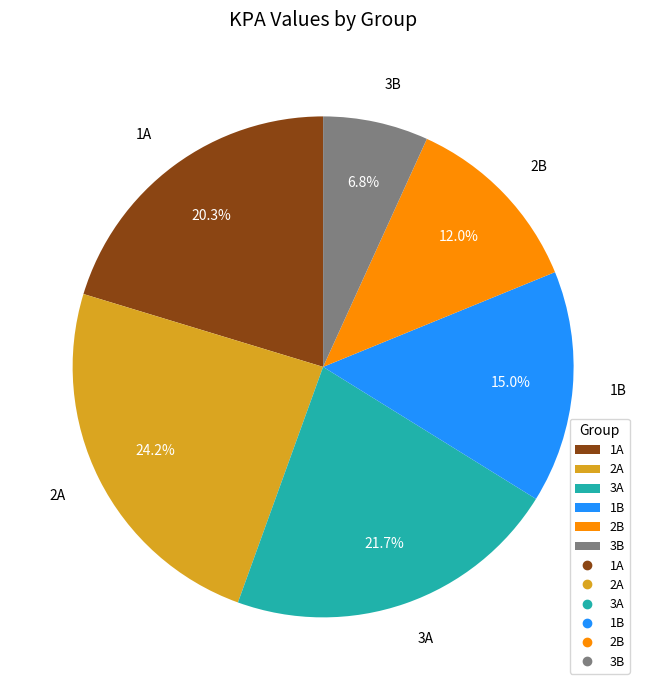

To the nearest percent, what is the average slice percentage?

17%